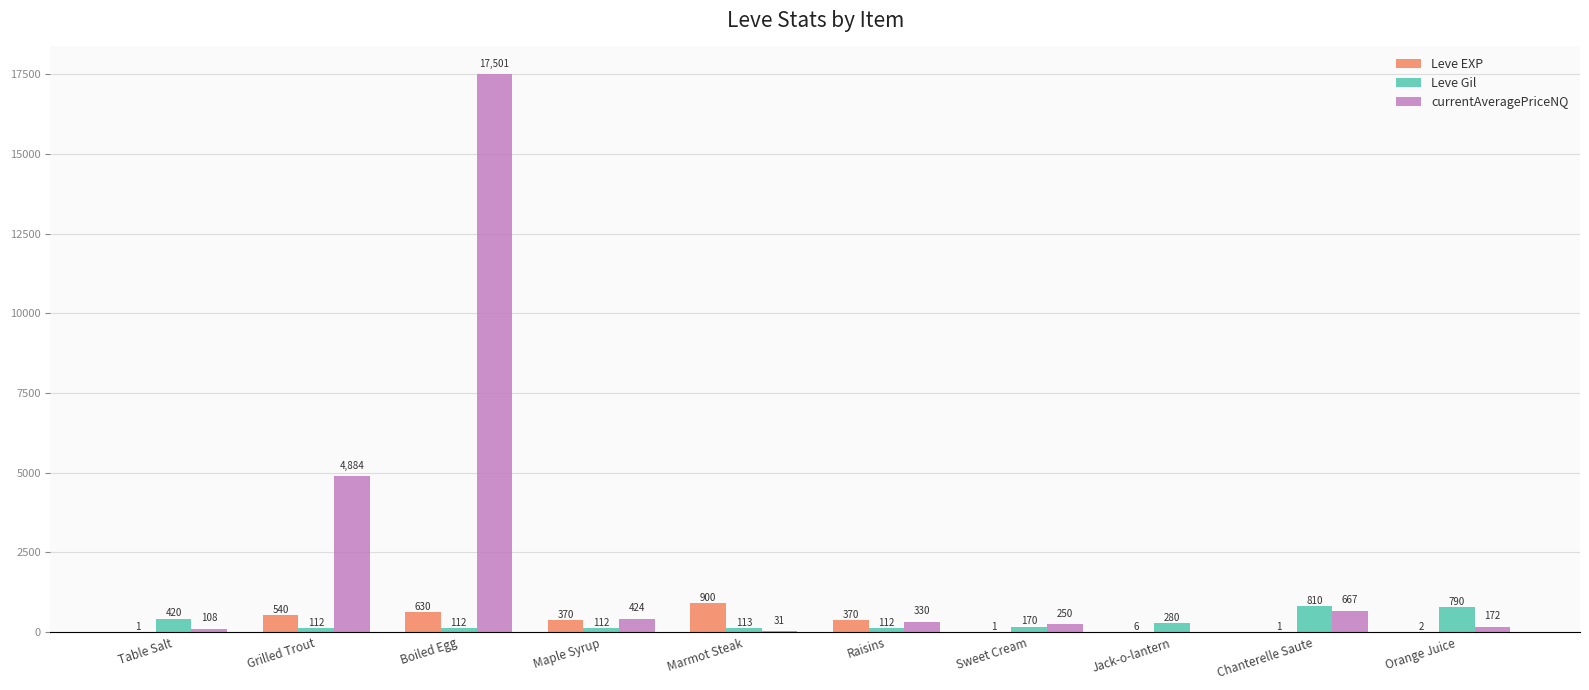

Reading left to right, what are all the values shown in this chart?

Leve EXP: 1	540	630	370	900	370	1	6	1	2
Leve Gil: 420	112	112	112	113	112	170	280	810	790
currentAveragePriceNQ: 108	4884	17501	424	31	330	250	0	667	172